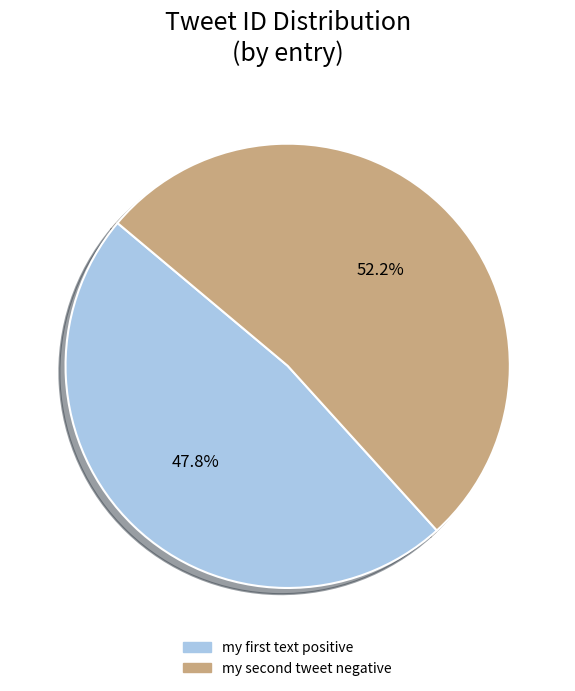

Count the number of slices in the pie.

2